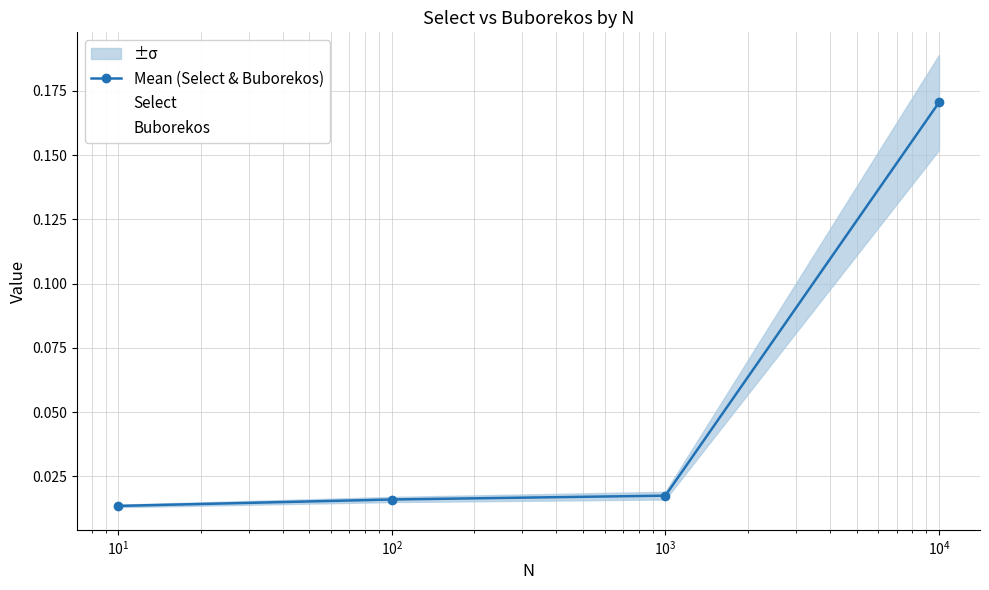

True or false: Select has more than 2 interior local peaks.

False